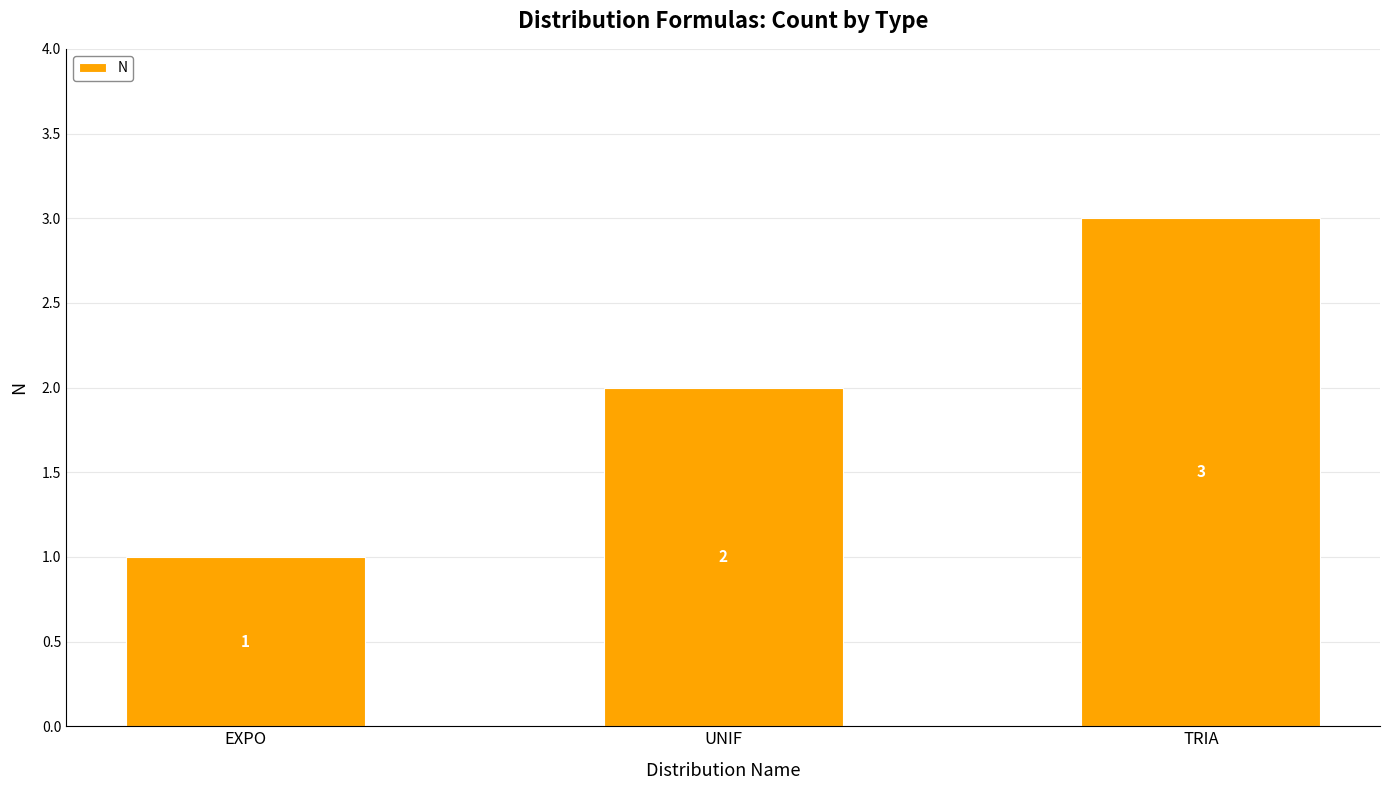

Approximately how many times larger is the value at TRIA compared to UNIF?

1.5